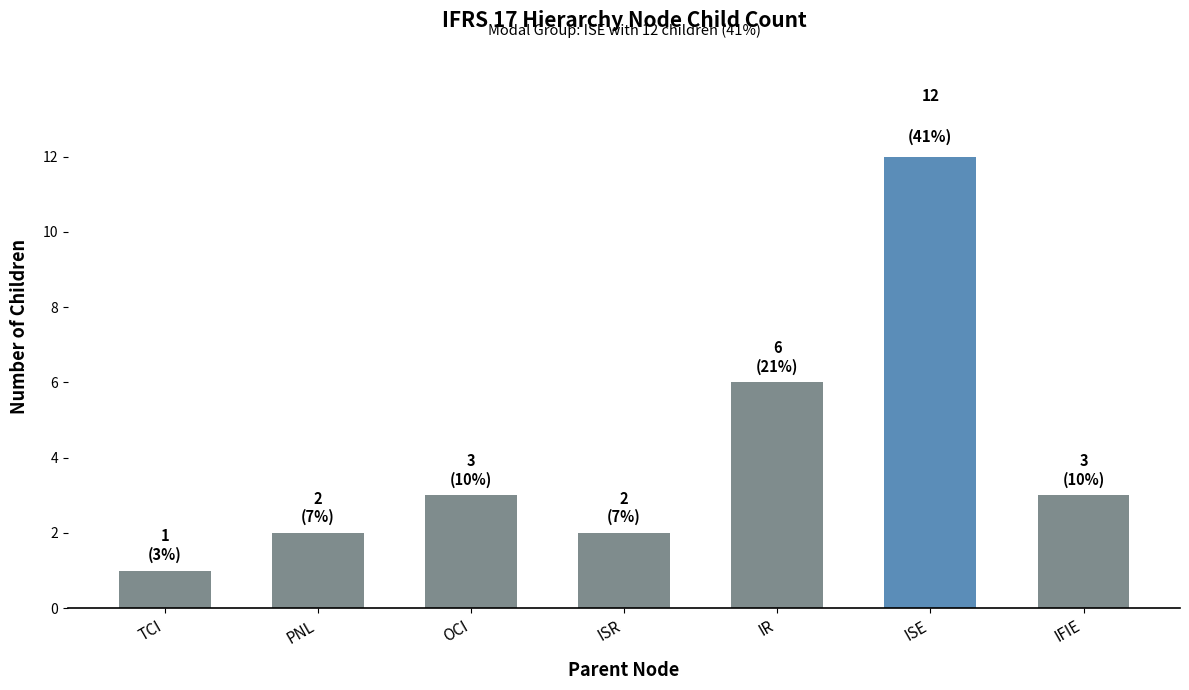

The value at IFIE is 5. True or false?

False